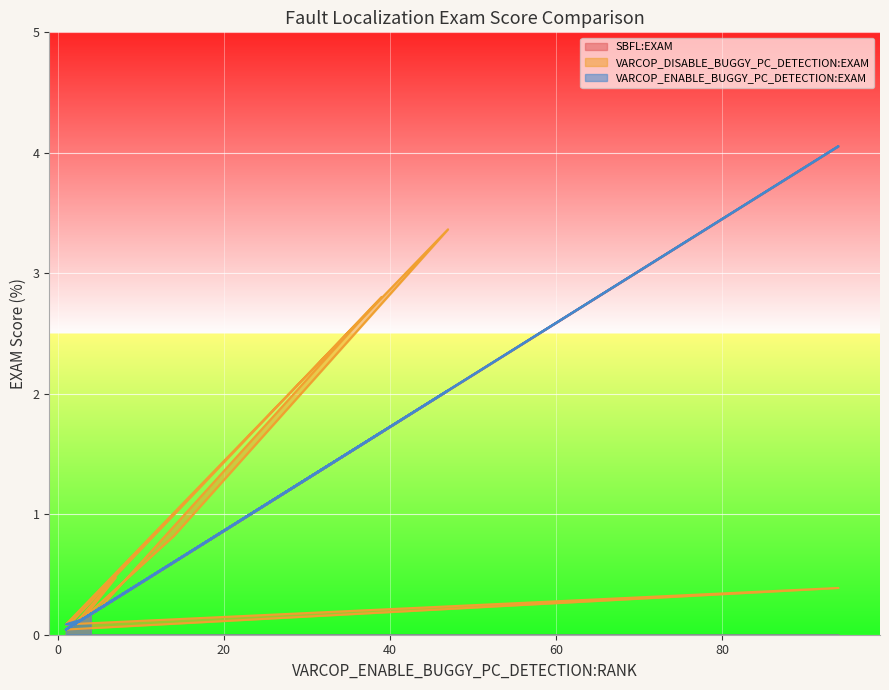

What is the label of the 15th point from the right?

14